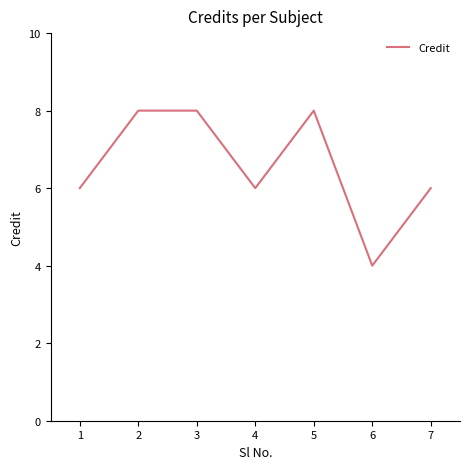

Read the value at 2.

8